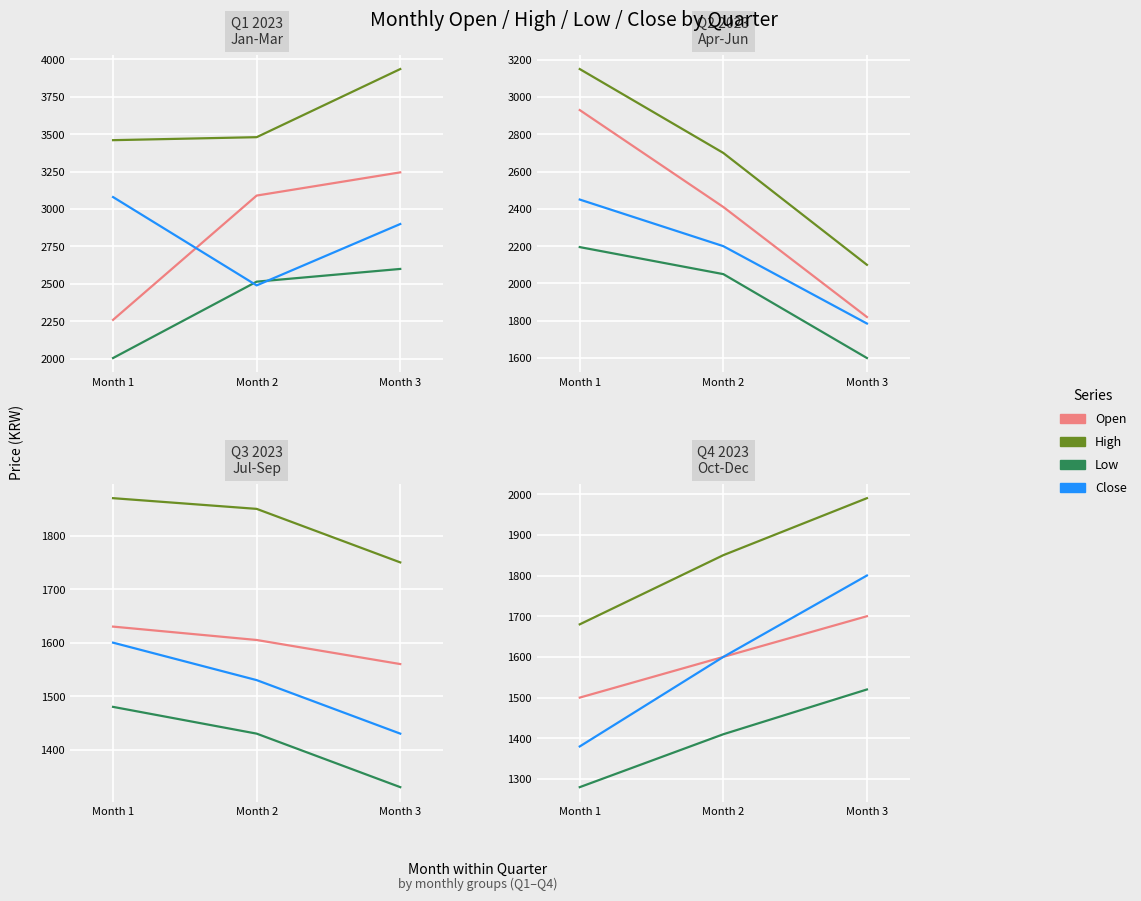

Is this an area chart (filled region under the line)?

No